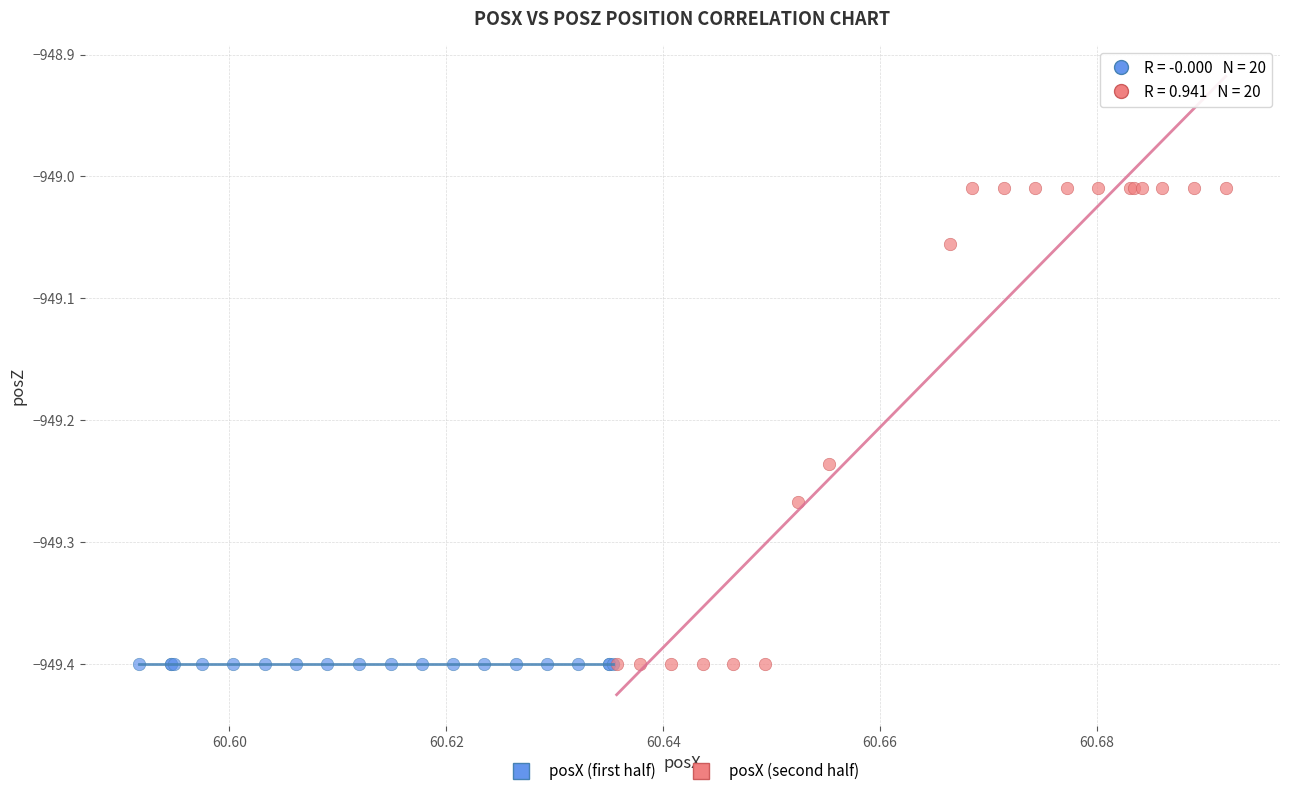

Which series reaches the maximum Y coordinate?

posX (second half)